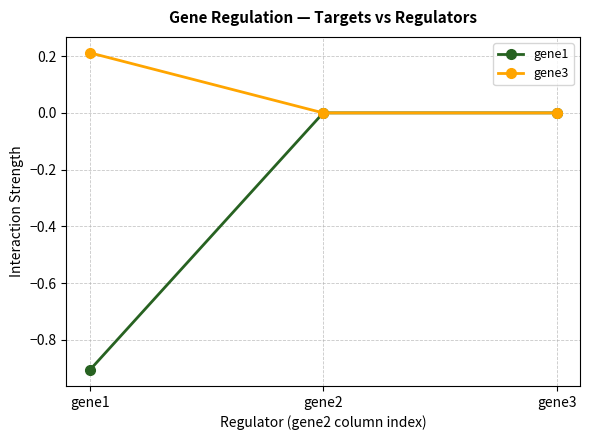

The value of gene1 at gene3 is -0.4. True or false?

False